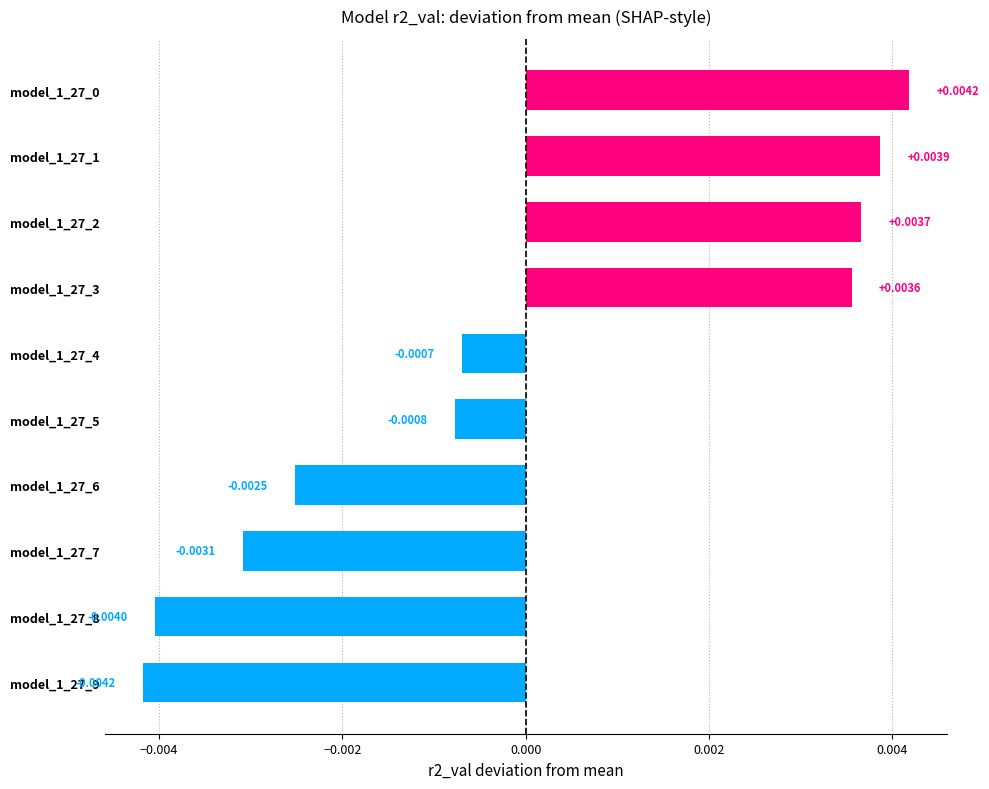

How many data points does each series have?

10